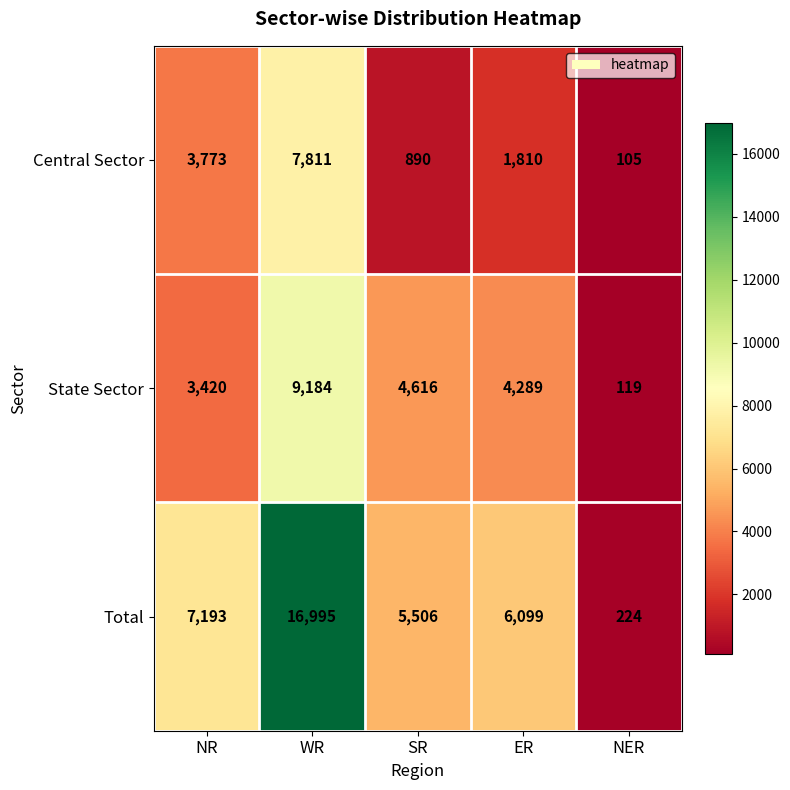

Which series has the widest spread of values?

Total